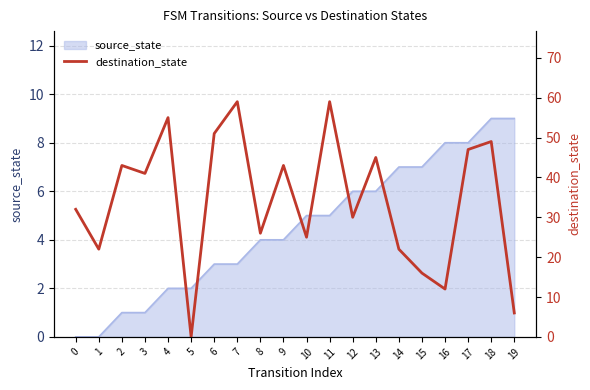

At which label does the data first exceed 41?

2